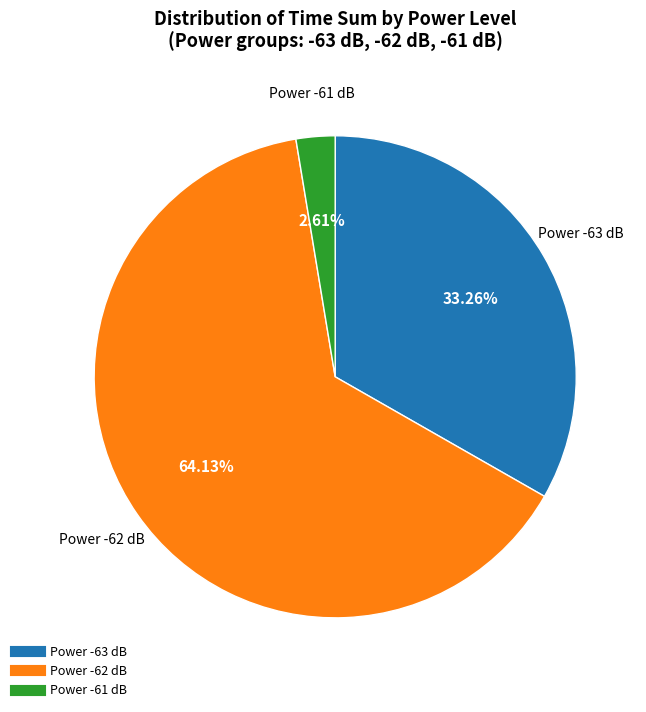

Is there a majority slice in this chart?

Yes